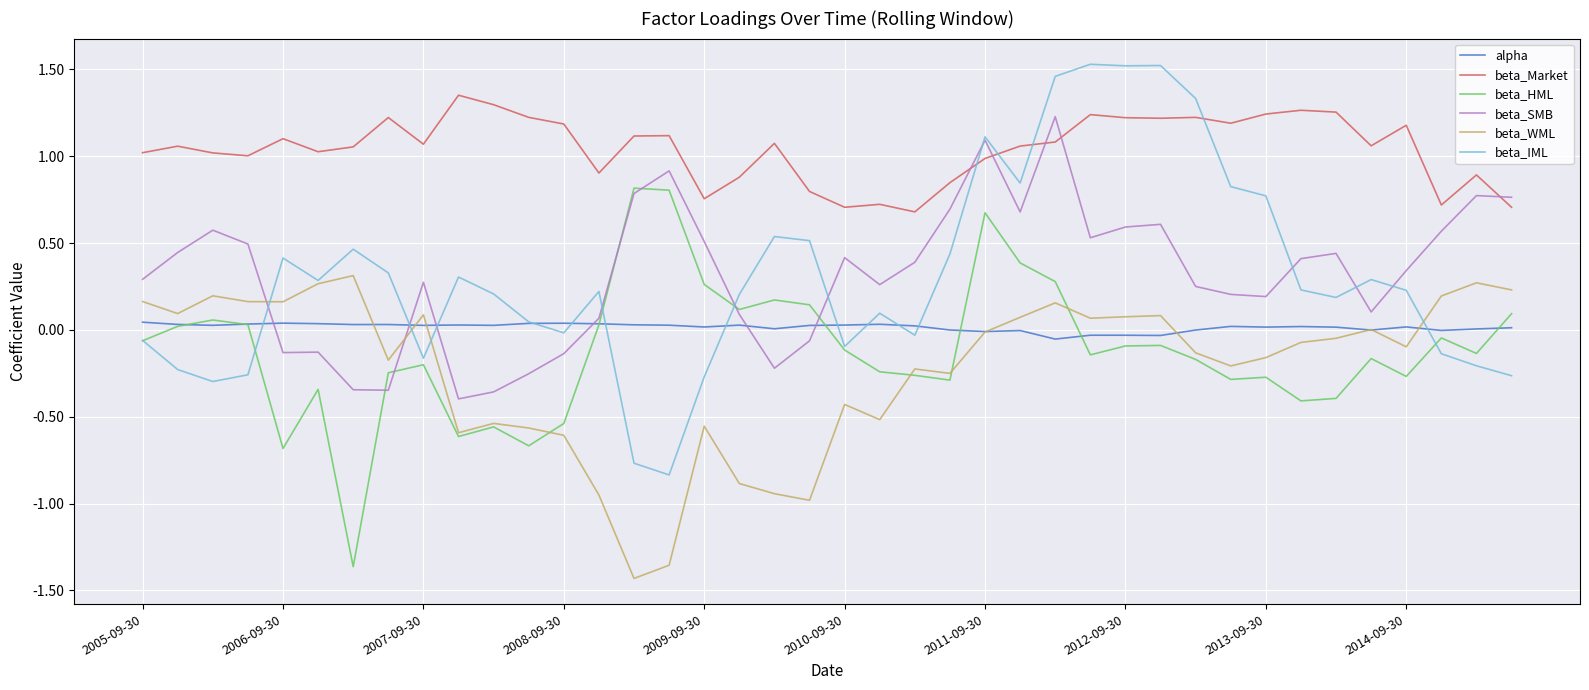

True or false: beta_WML and beta_Market intersect in this chart.

False